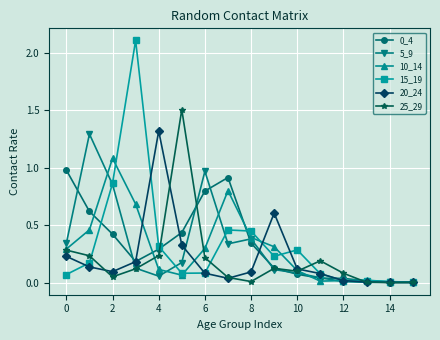

What is the maximum value shown in the chart?

2.1